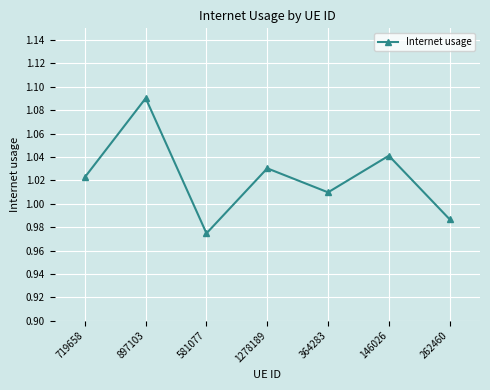

Does the chart have visible grid lines?

Yes